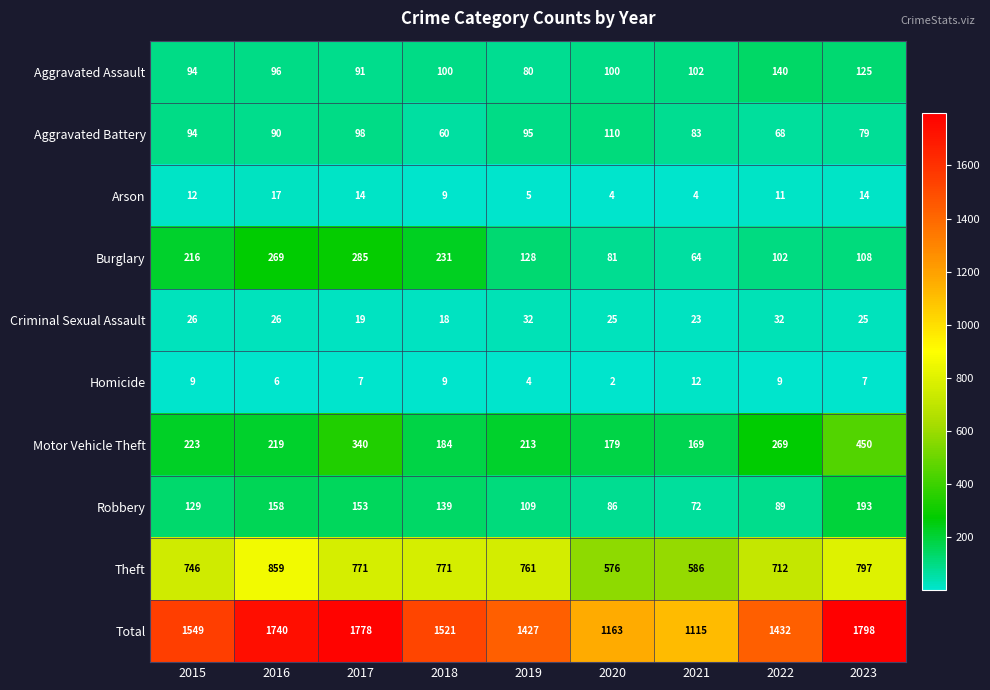

Is it true that Aggravated Battery equals 147 at 2020?

False